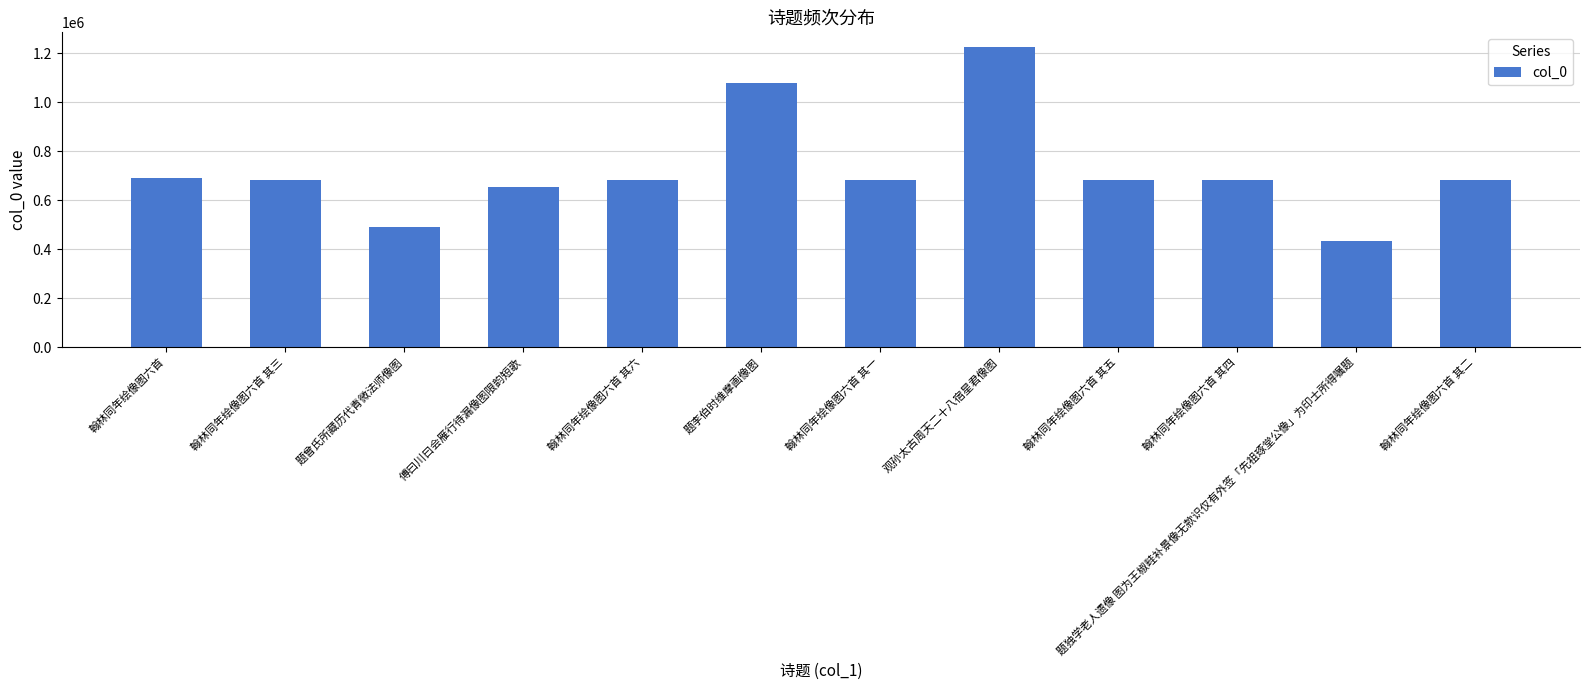

What is the greatest value displayed?

1225140